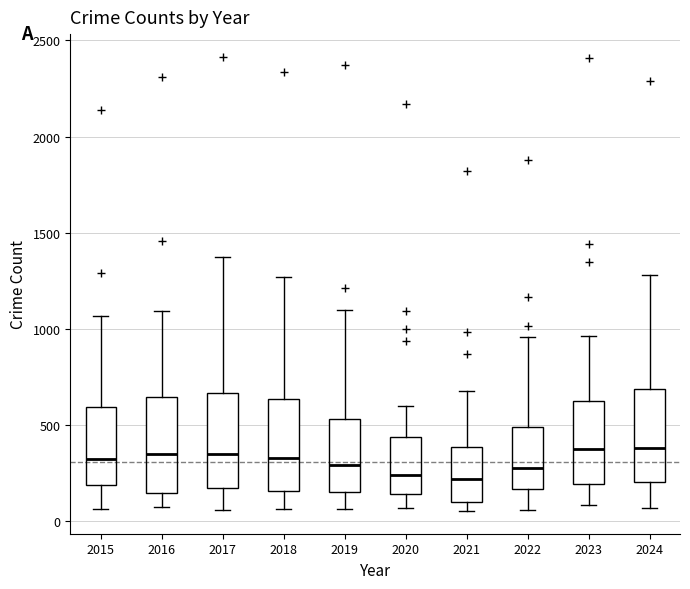

Reading left to right, transcribe this box plot: for each box, give where its median line is, the range the box spans, and where its two whiskers end, as read against the y-axis. The values are not printed on the chart, so give them approximately, as read against the axis.

2015: median 300, box 200 to 600, whiskers 50 to 1050
2016: median 350, box 150 to 650, whiskers 50 to 1100
2017: median 350, box 150 to 650, whiskers 50 to 1400
2018: median 300, box 150 to 650, whiskers 50 to 1250
2019: median 300, box 150 to 550, whiskers 50 to 1100
2020: median 250, box 150 to 450, whiskers 50 to 600
2021: median 200, box 100 to 400, whiskers 50 to 700
2022: median 250, box 150 to 500, whiskers 50 to 950
2023: median 350, box 200 to 600, whiskers 100 to 950
2024: median 400, box 200 to 700, whiskers 50 to 1300